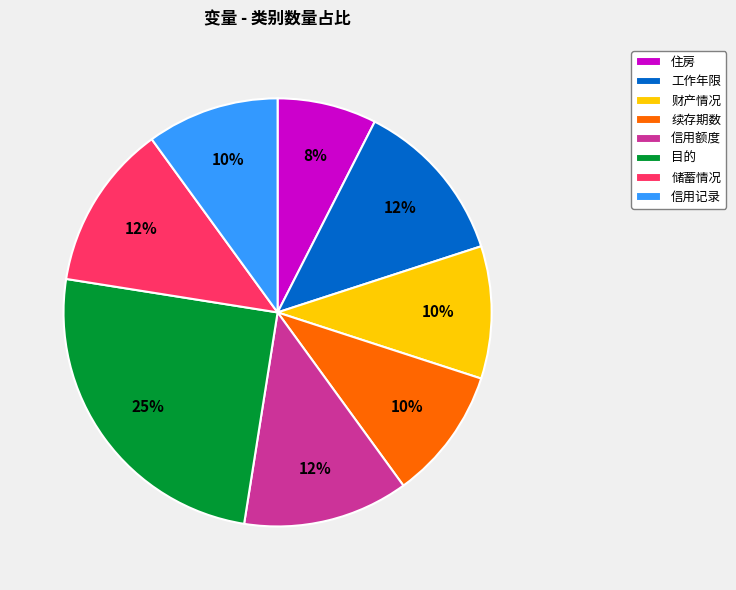

The 住房 slice represents 8% of the pie. True or false?

True